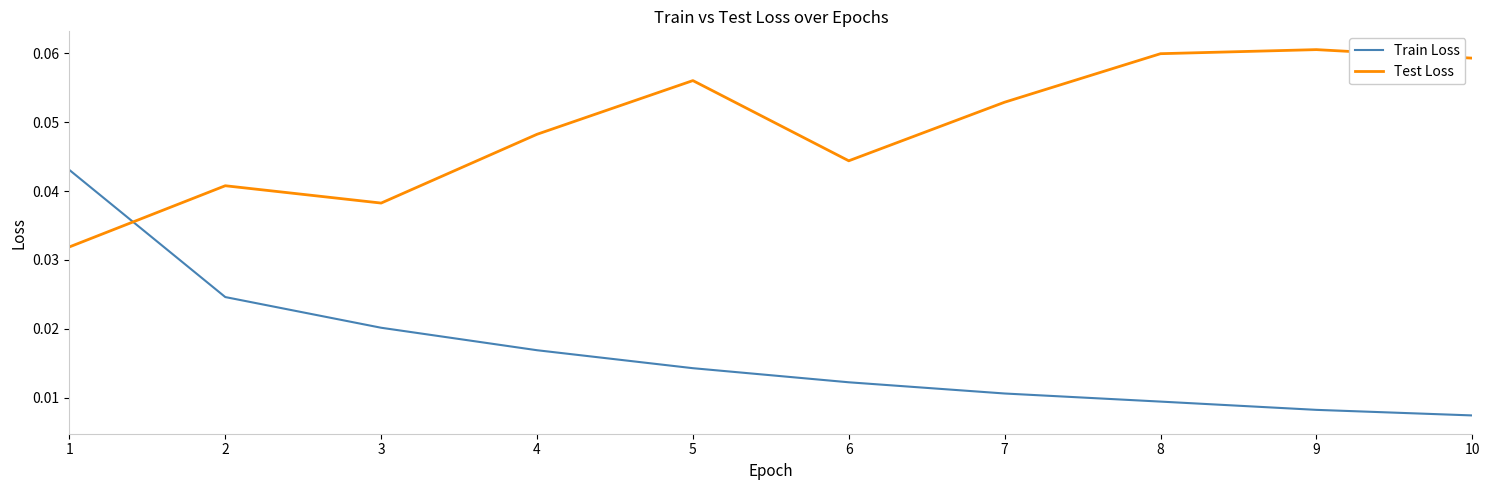

How many Train Loss values are between 0 and 1?

10